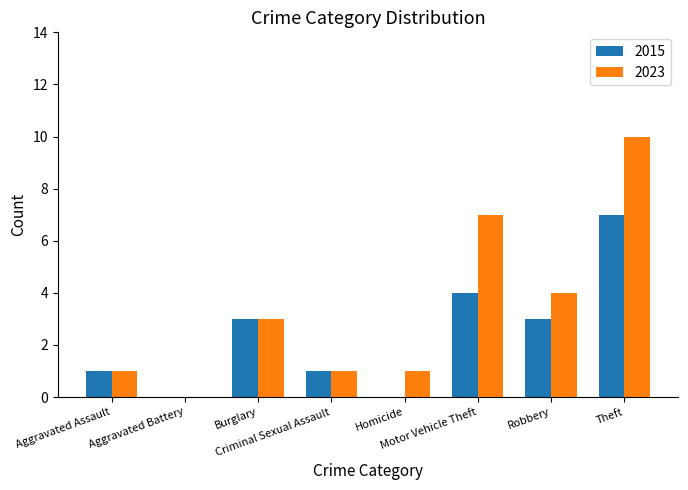

Reading left to right, transcribe all the data shown in this chart.

2015: 1	0	3	1	0	4	3	7
2023: 1	0	3	1	1	7	4	10